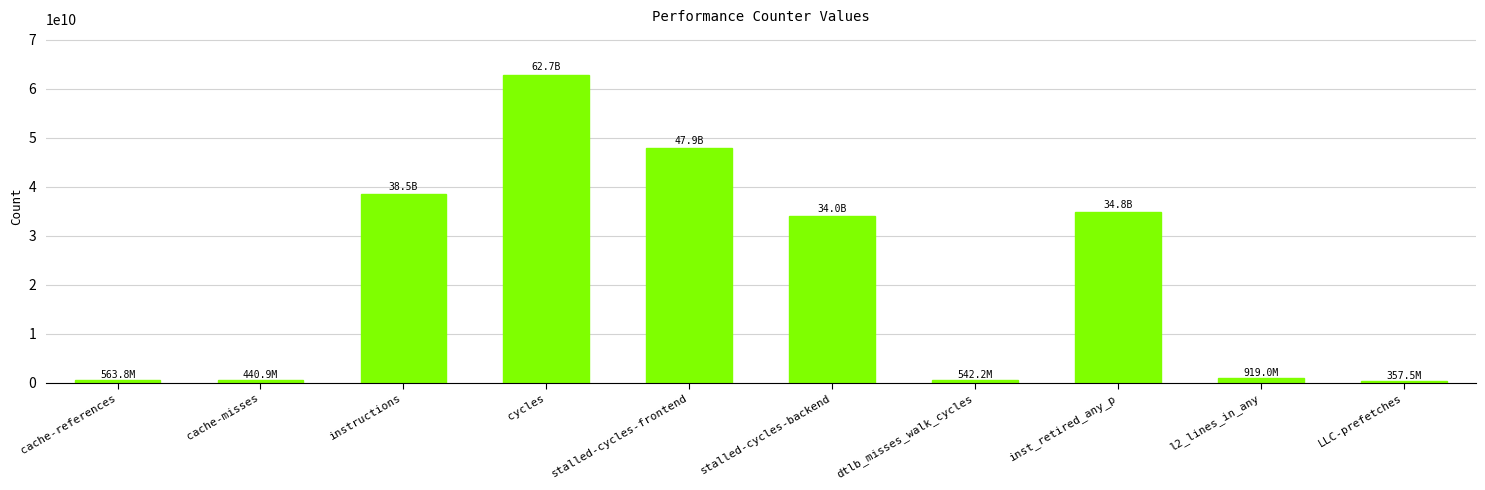

The chart shows a value of 38527939825 at instructions. True or false?

True